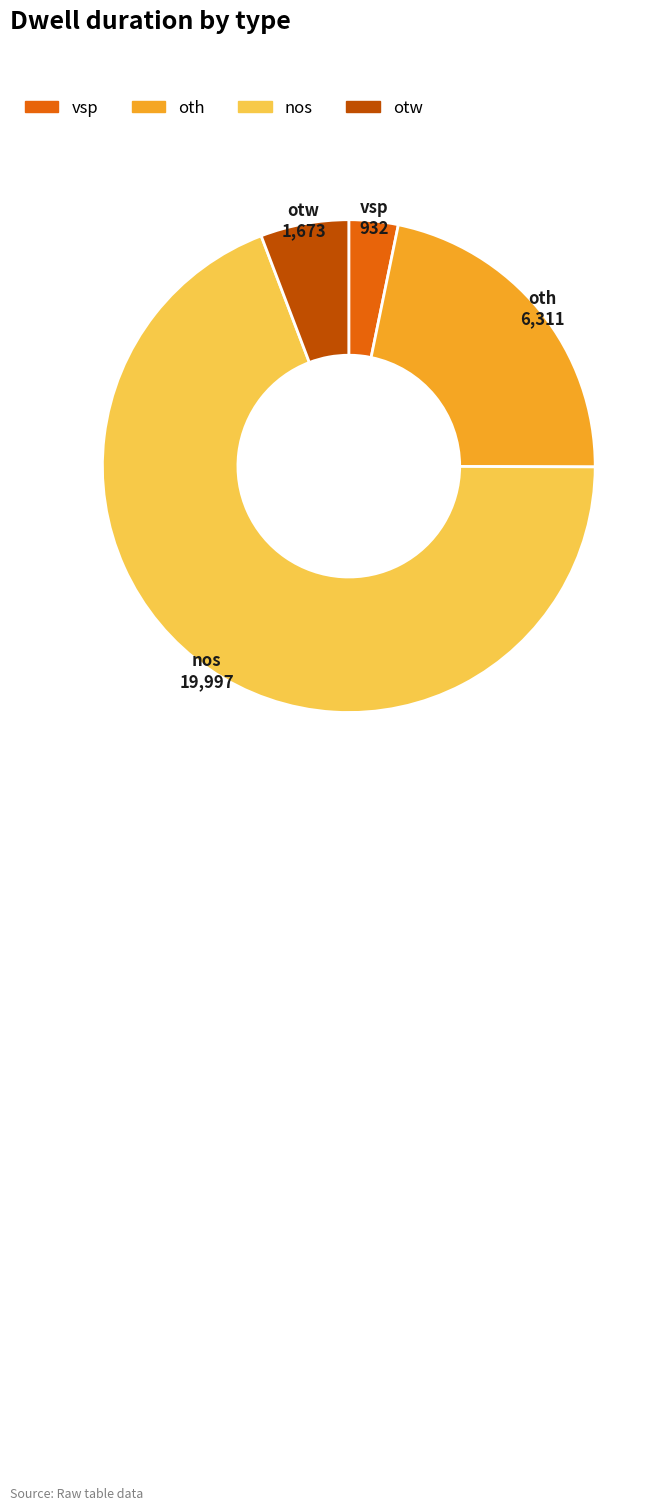

True or false: vsp accounts for 3% of the total.

True